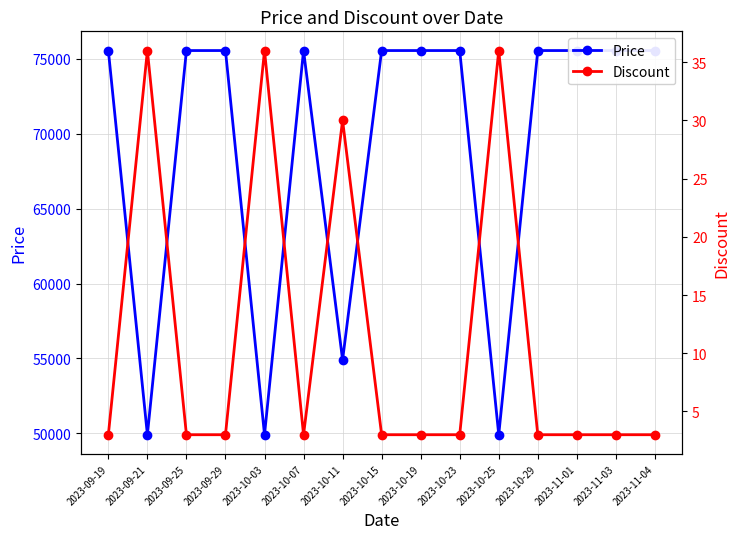

What is the lowest value of the Discount series?

3